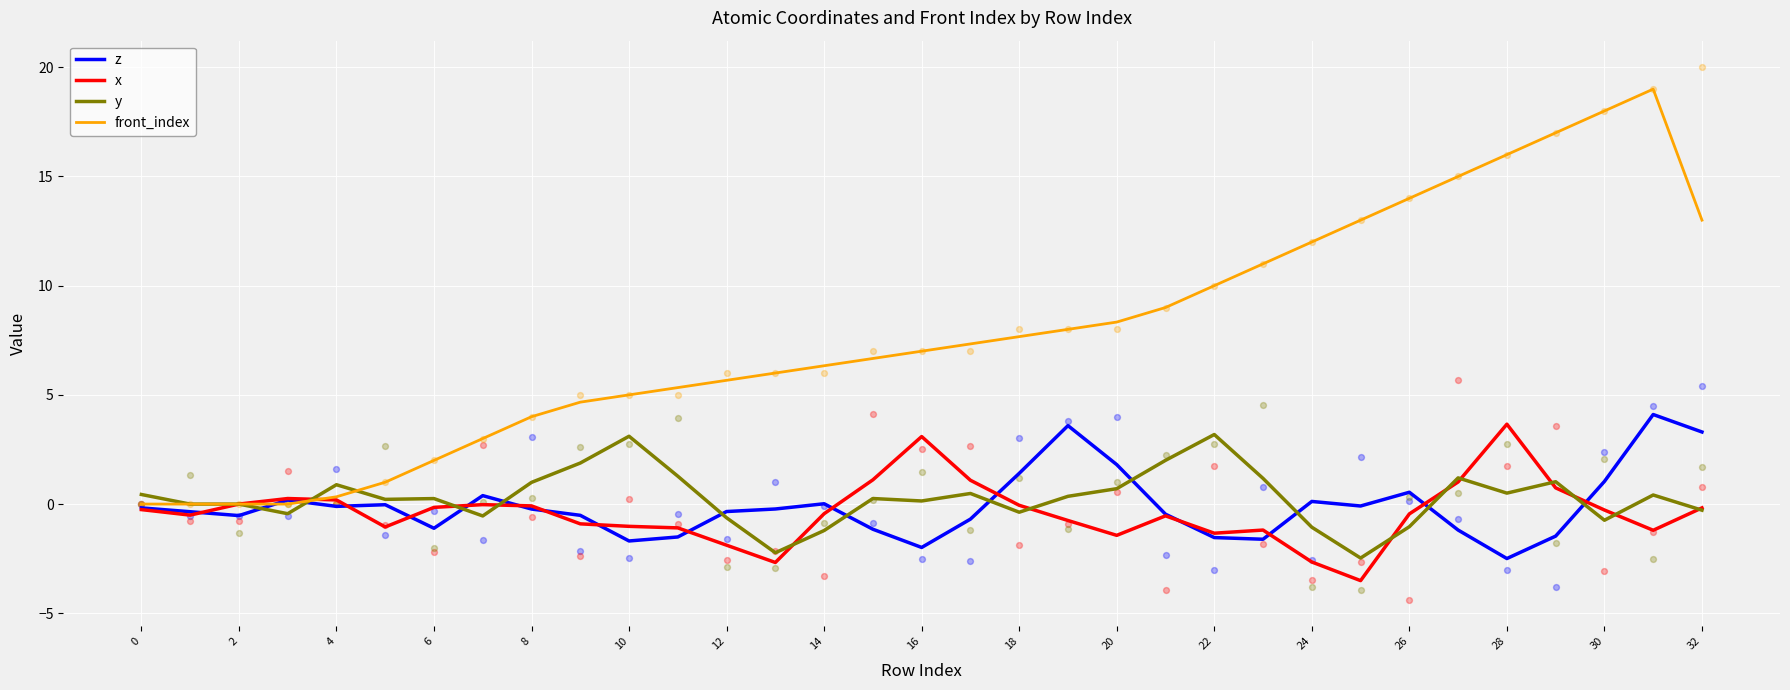

What are all the series names shown in the legend?

z, x, y, front_index